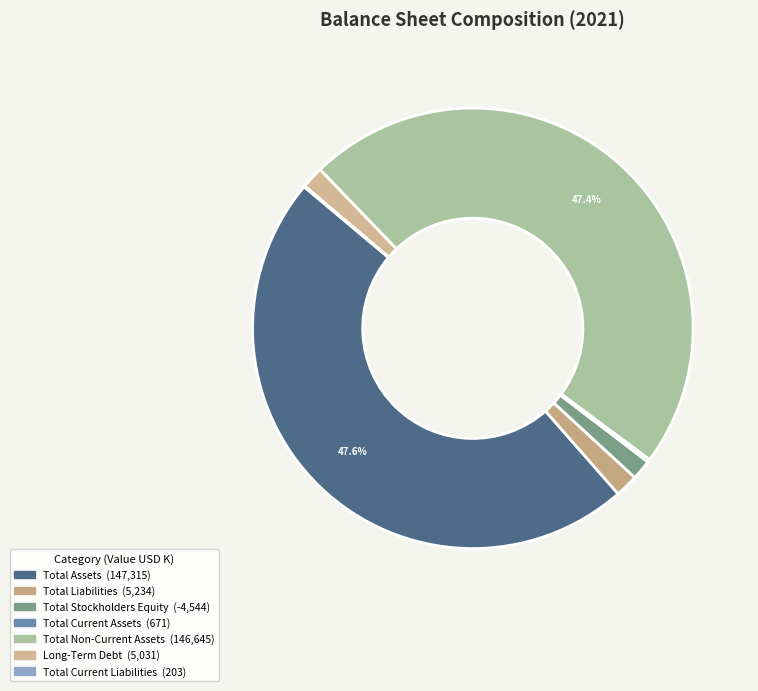

The Total Stockholders Equity slice represents -2% of the pie. True or false?

True